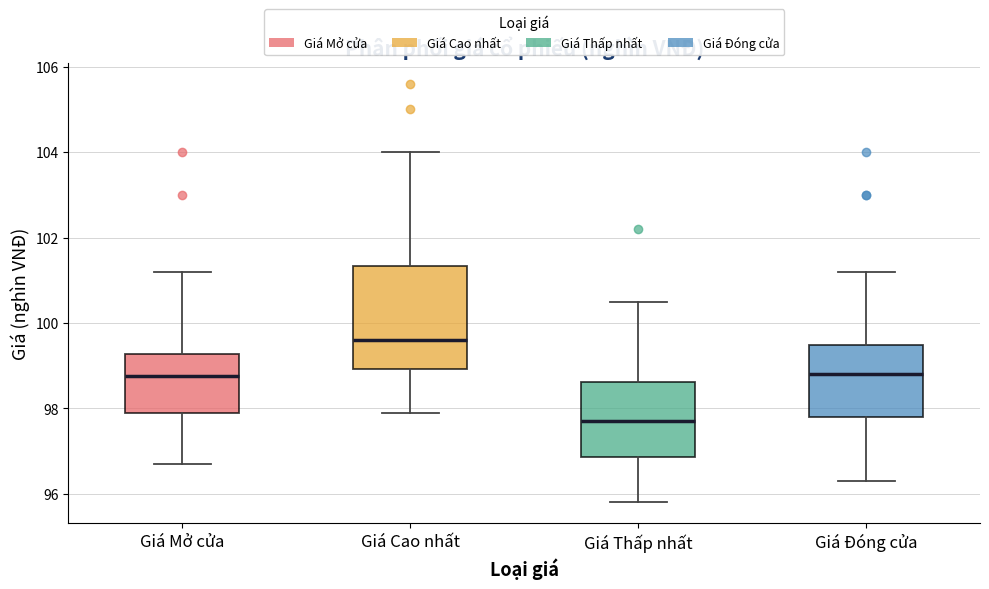

Which box's median line is the lowest?

Giá Thấp nhất